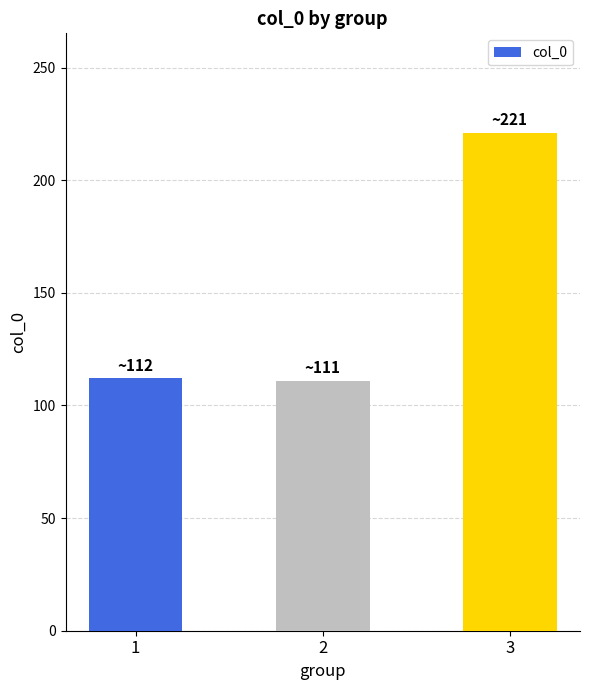

How many values are below 112?

1